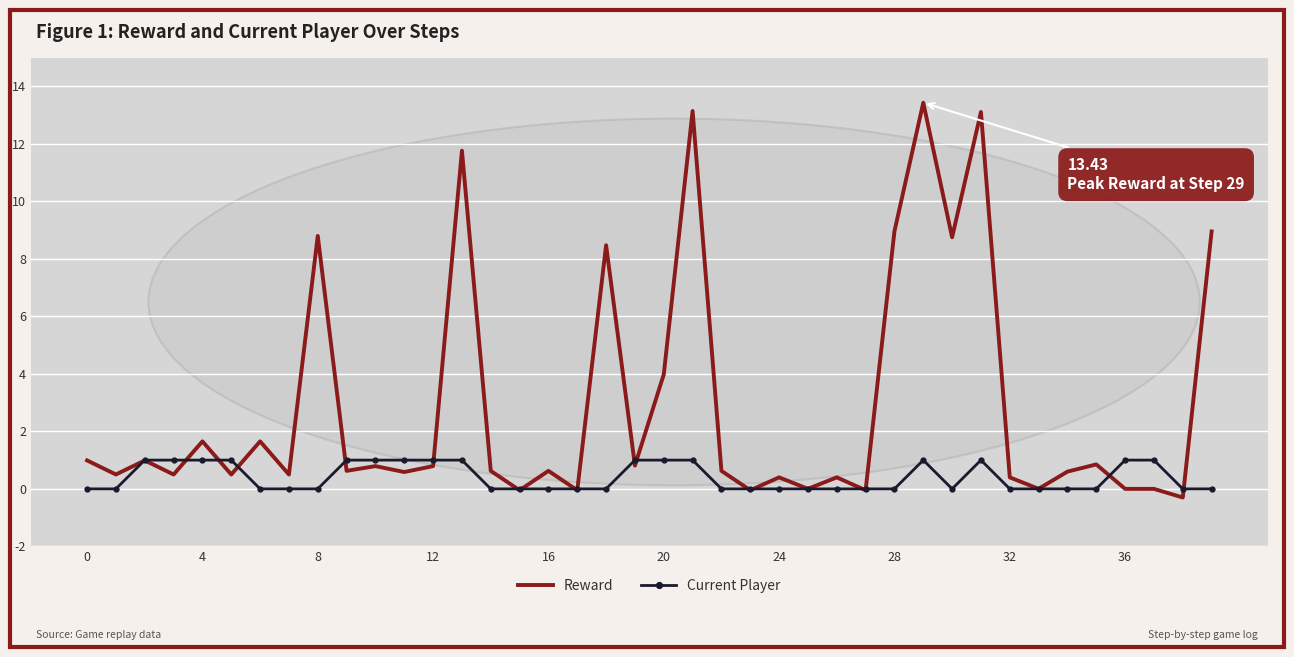

Which series has the largest range (max minus min)?

Reward